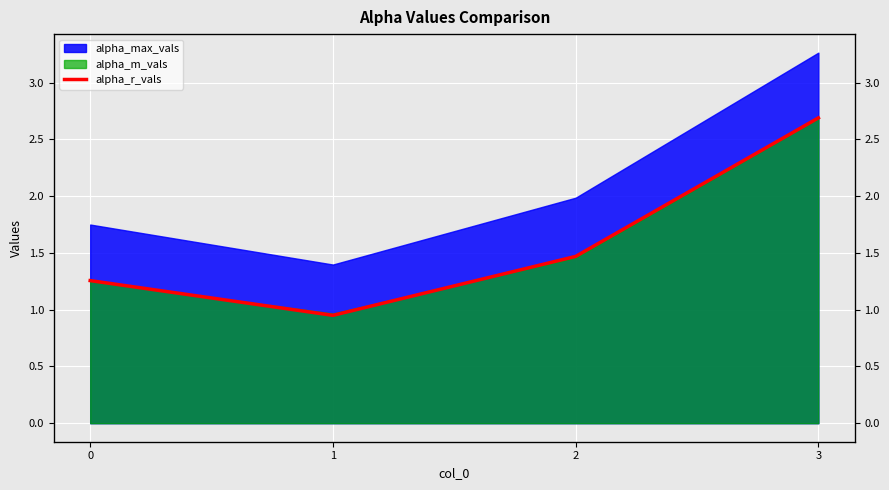

How many data points are less than 1?

1